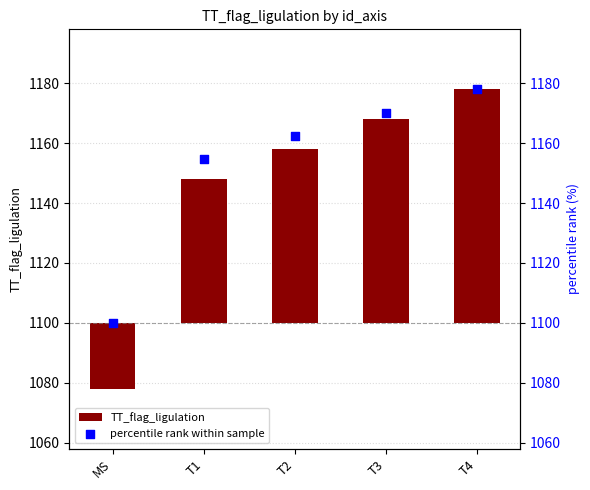

Which series has the largest Y range (max minus min)?

TT_flag_ligulation